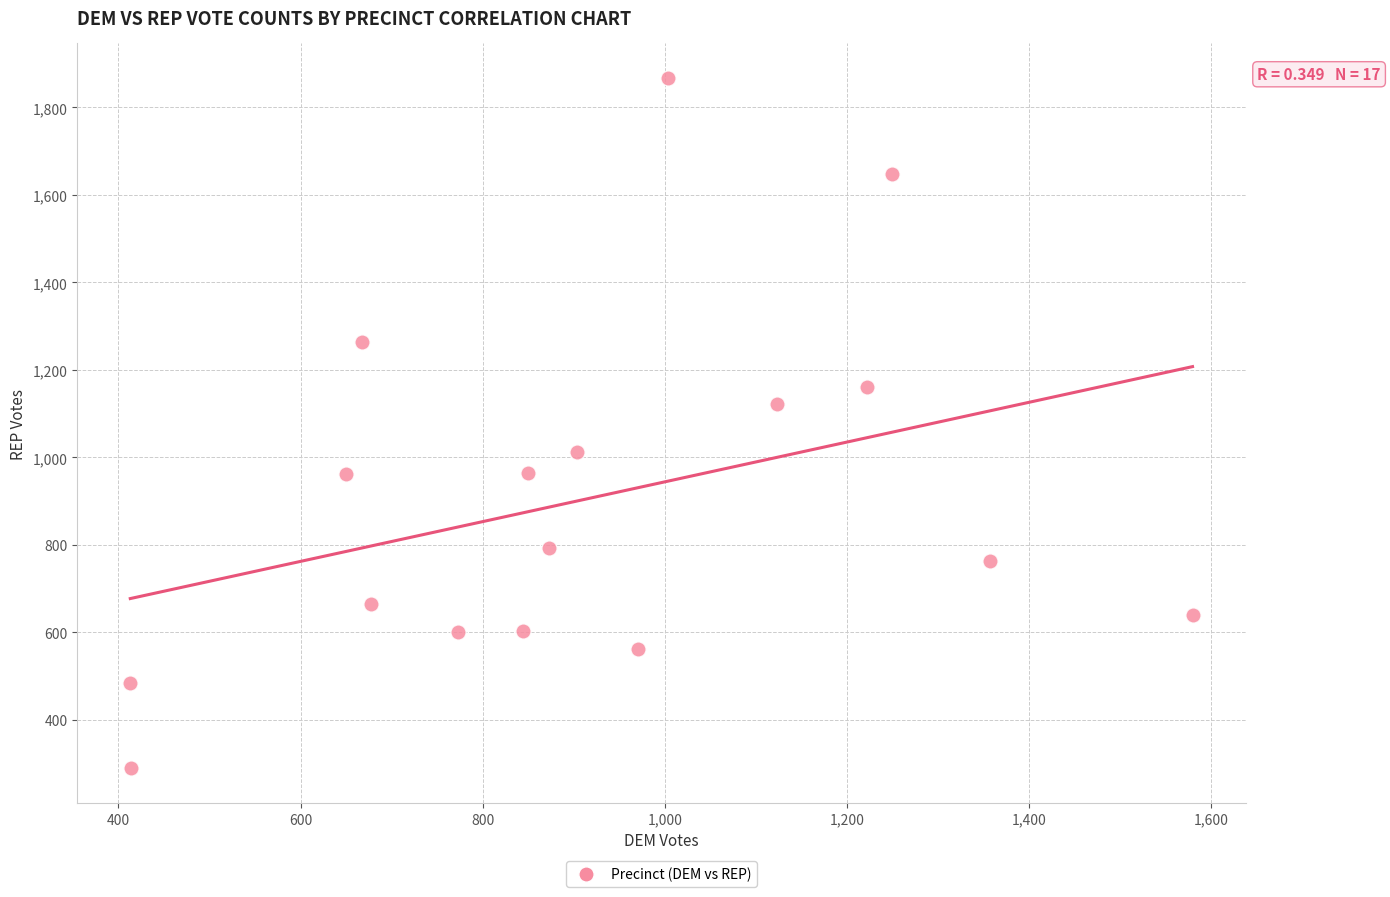

What Y value in the scatter plot is closest to 1078?

1121.4